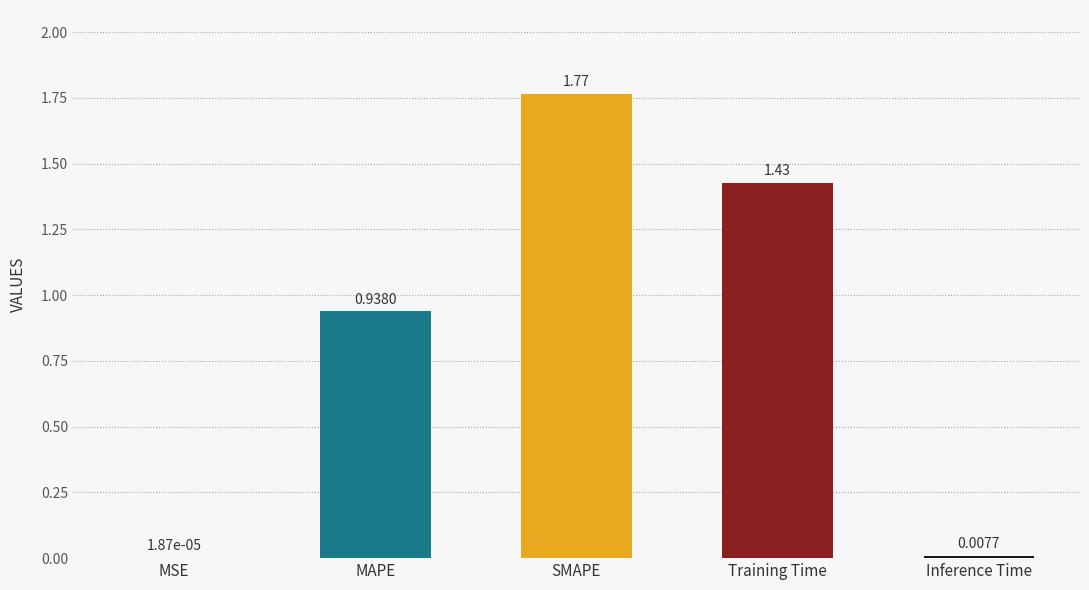

How many distinct data groups are displayed?

1